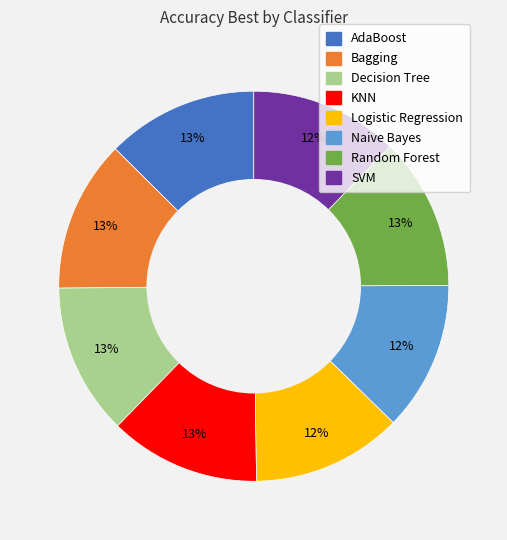

To the nearest percent, what is the average slice percentage?

12%